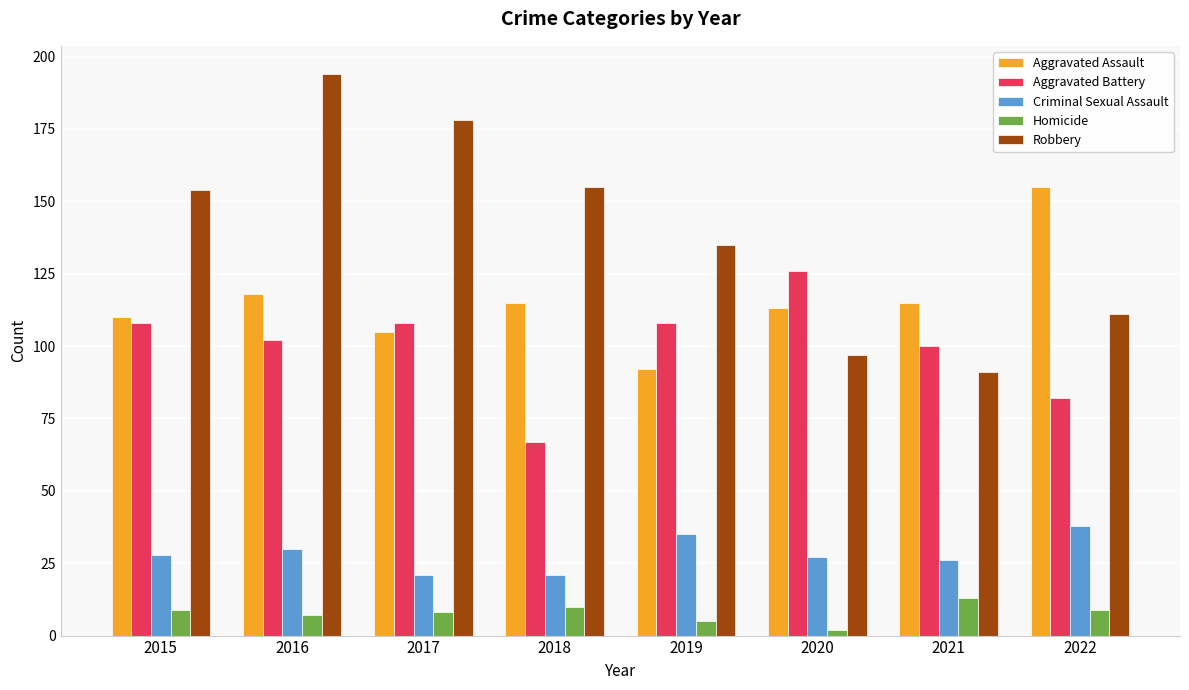

What is the total value across all series at 2017?

420